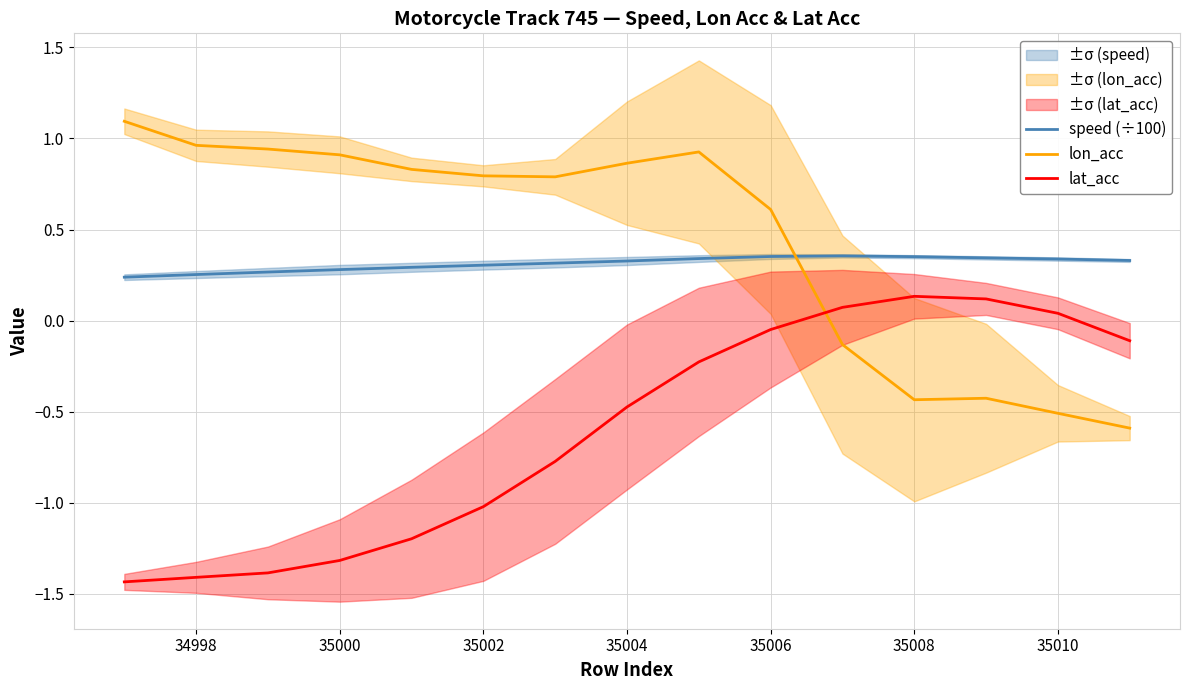

Is it true that lon_acc equals -0.5 at 35010?

True